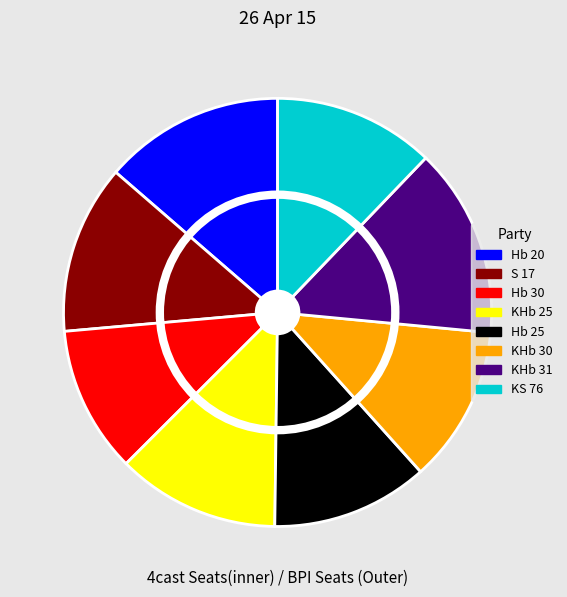

To the nearest percent, what portion does KHb 30 represent?

12%